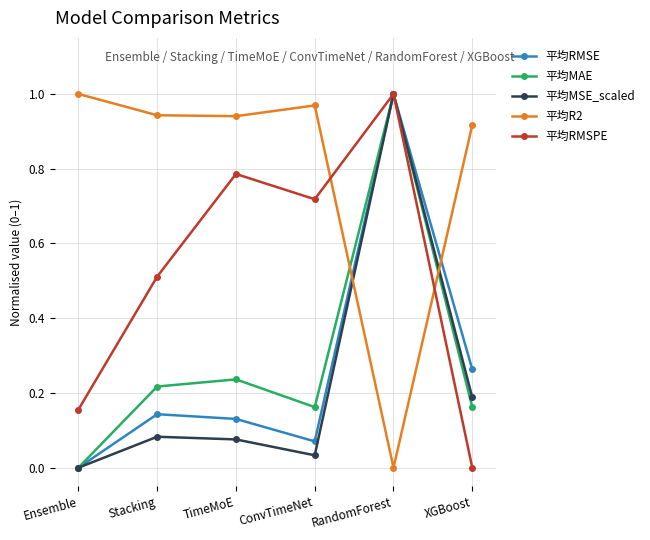

Rank the series at Stacking from highest to lowest value.

平均R2, 平均RMSPE, 平均MAE, 平均RMSE, 平均MSE_scaled